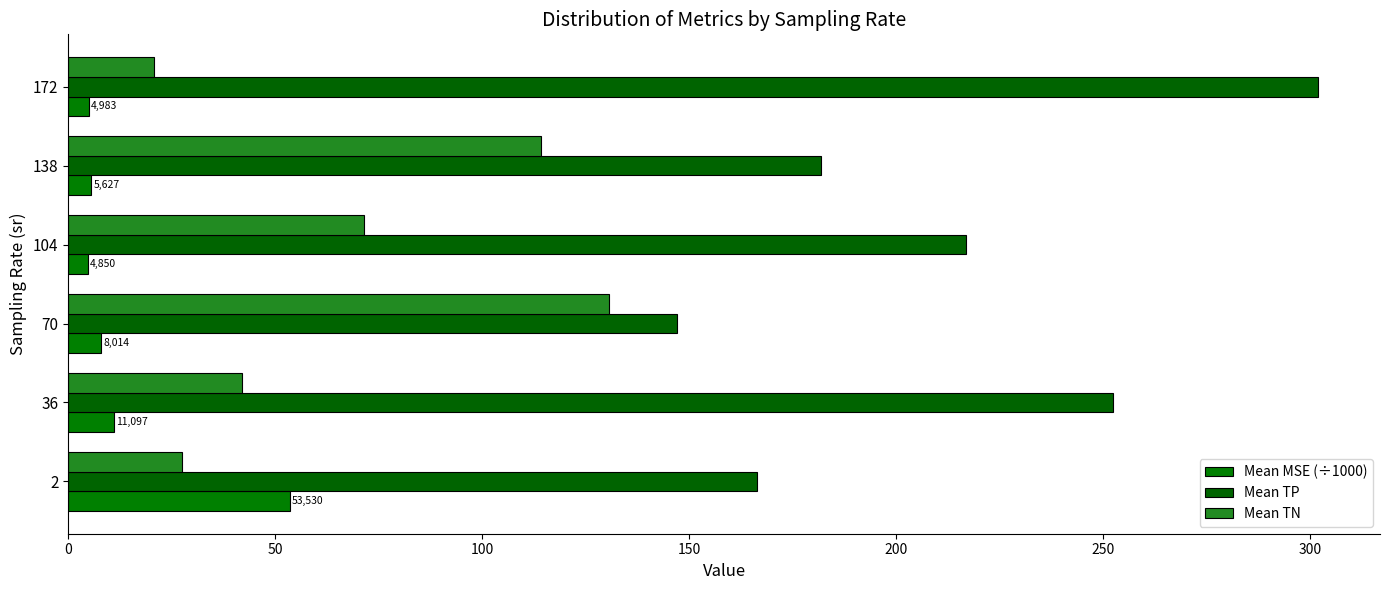

How many series are shown in this chart?

3